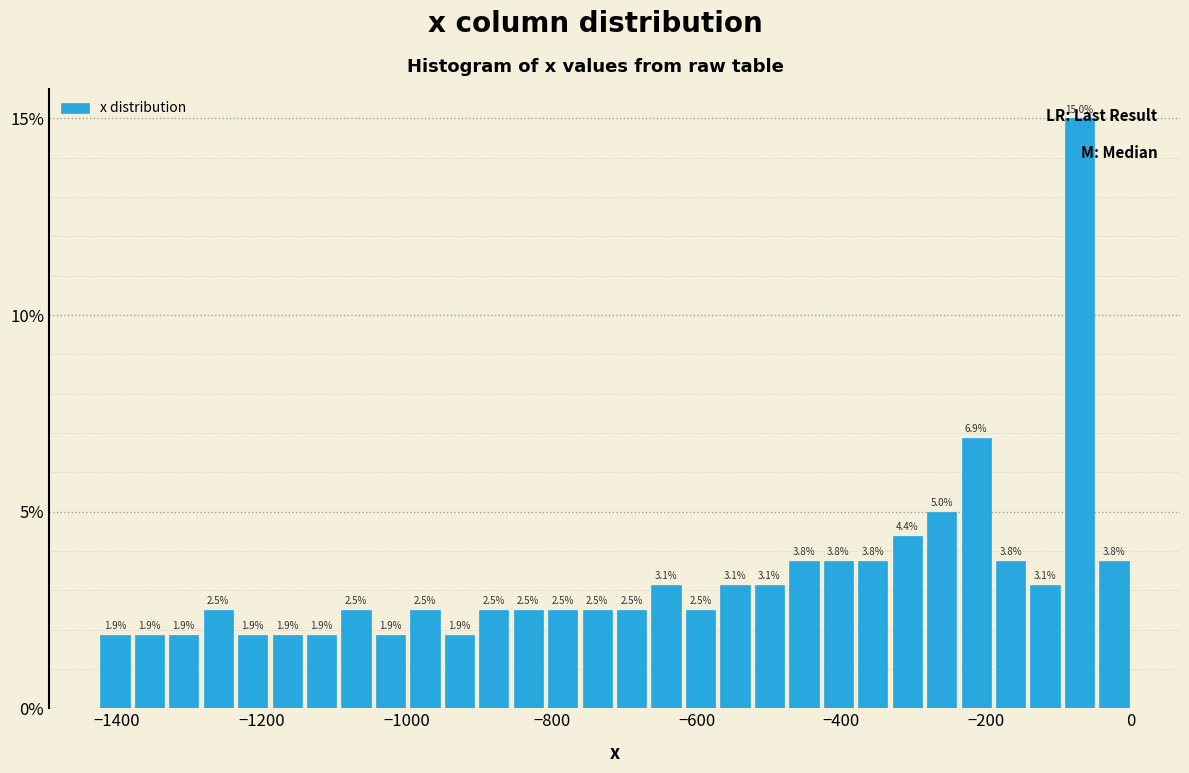

Read against the x-axis, roughly where is the centre of the tallest bar?

-80